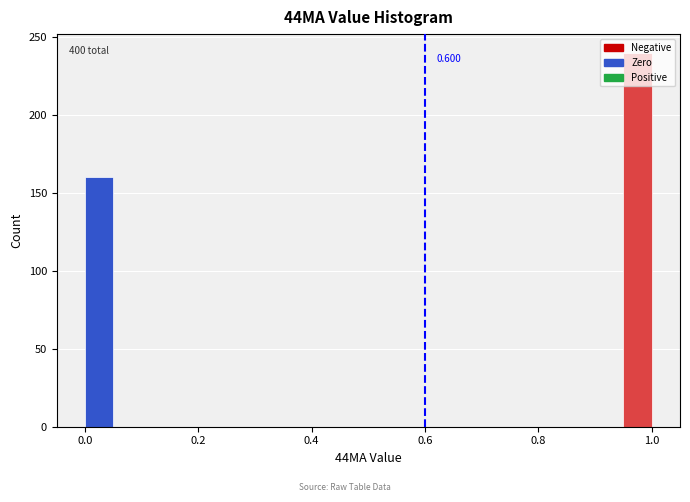

Read against the x-axis, roughly where is the centre of the tallest bar?

0.98